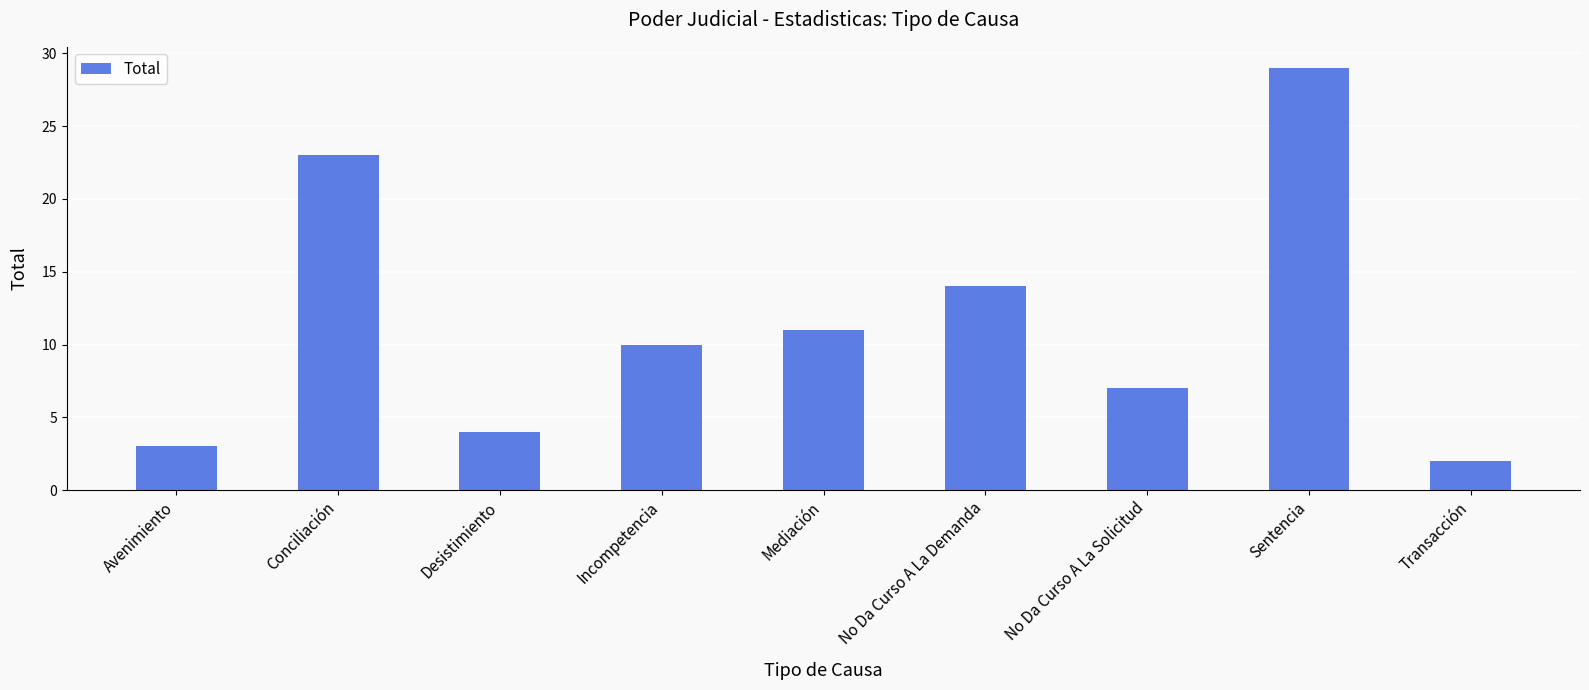

Reading left to right, list all the values displayed in this chart.

Avenimiento=3	Conciliación=23	Desistimiento=4	Incompetencia=10	Mediación=11	No Da Curso A La Demanda=14	No Da Curso A La Solicitud=7	Sentencia=29	Transacción=2